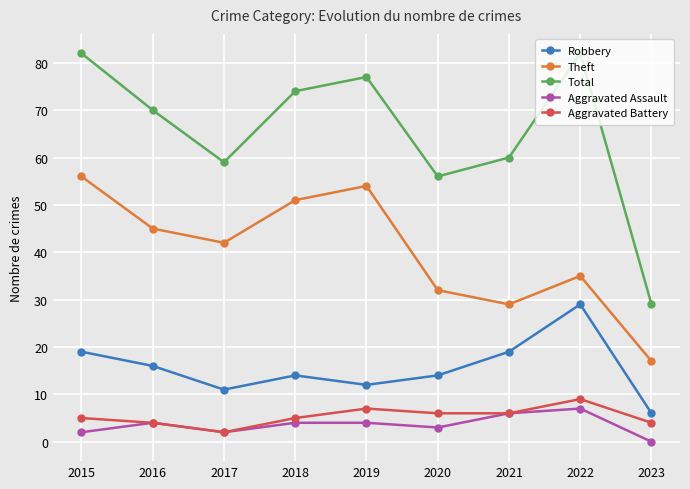

Which series has the largest range (max minus min)?

Total